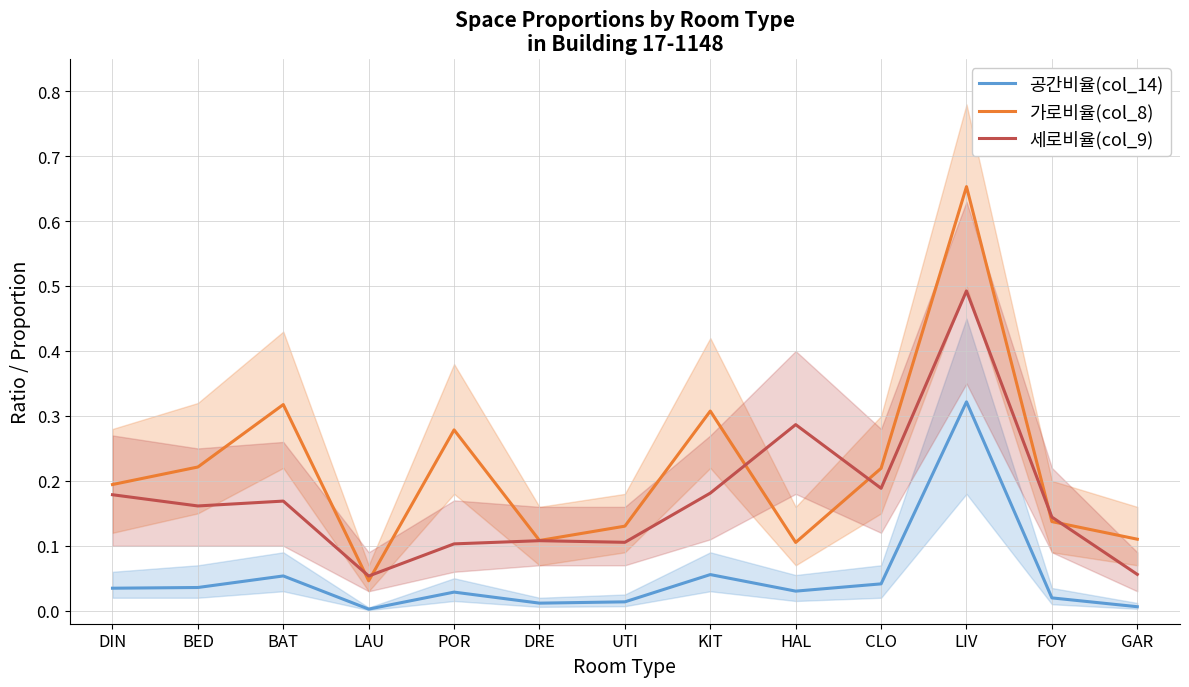

What is the sum of the 가로비율(col_8) values at GAR and HAL?

0.2